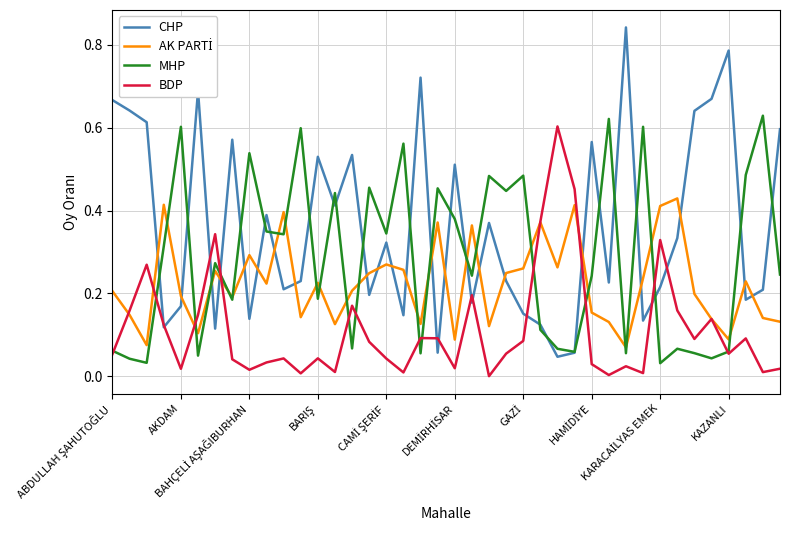

Does the chart display data point markers on the line(s)?

No